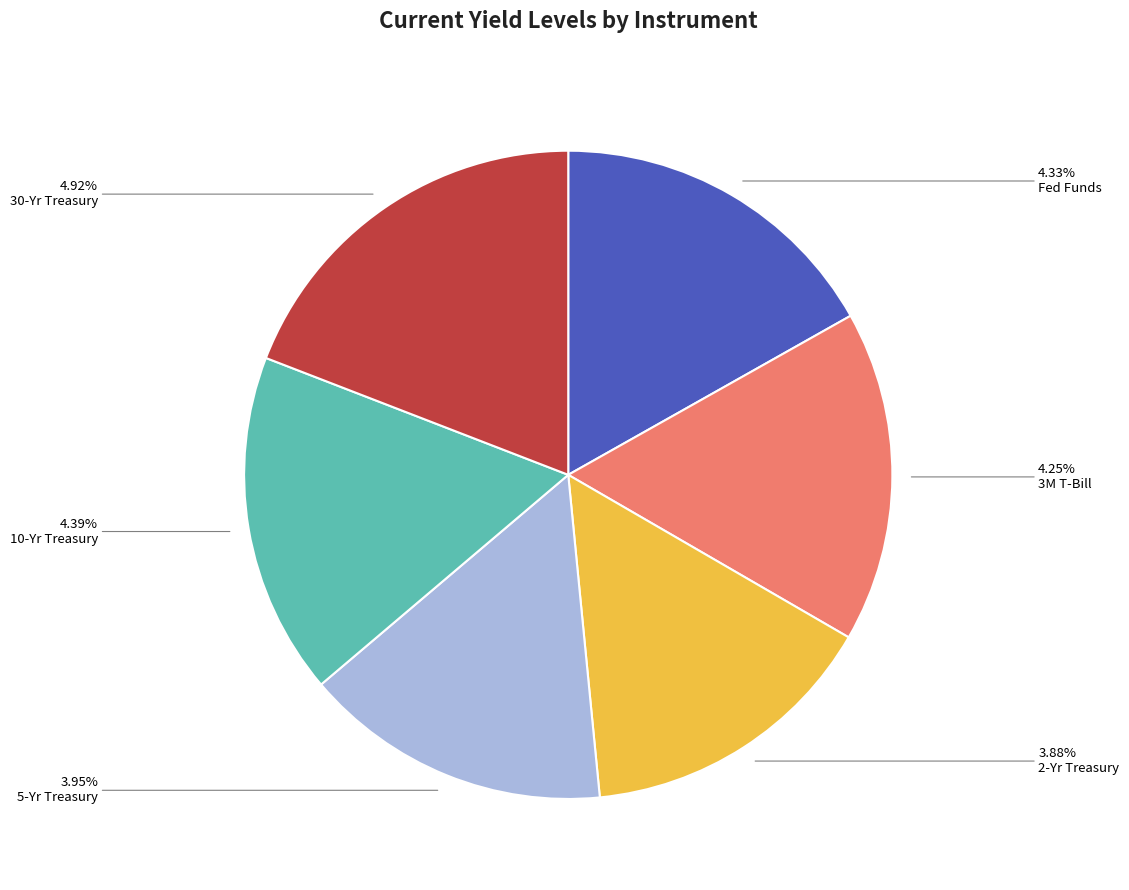

What is the change in value from 5-Yr Treasury to 10-Yr Treasury?

+0.4